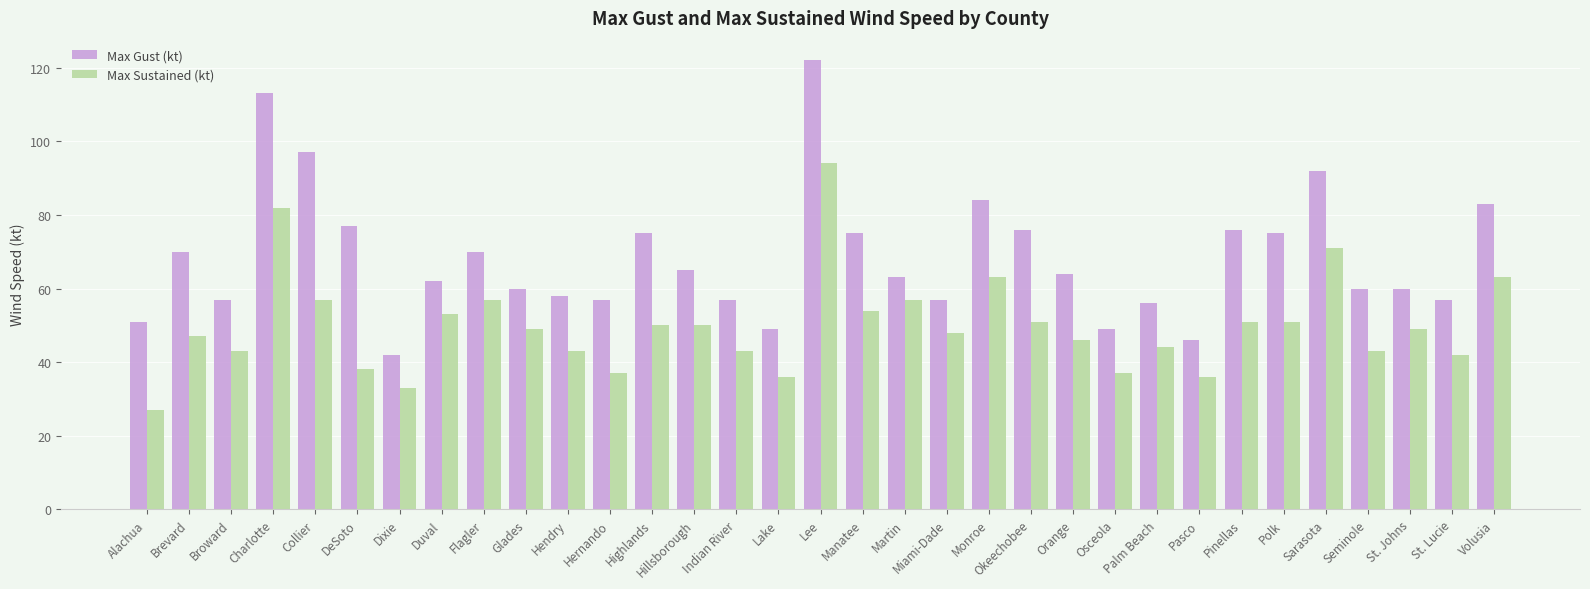

What is the sum of all Max Sustained (kt) values?

1645